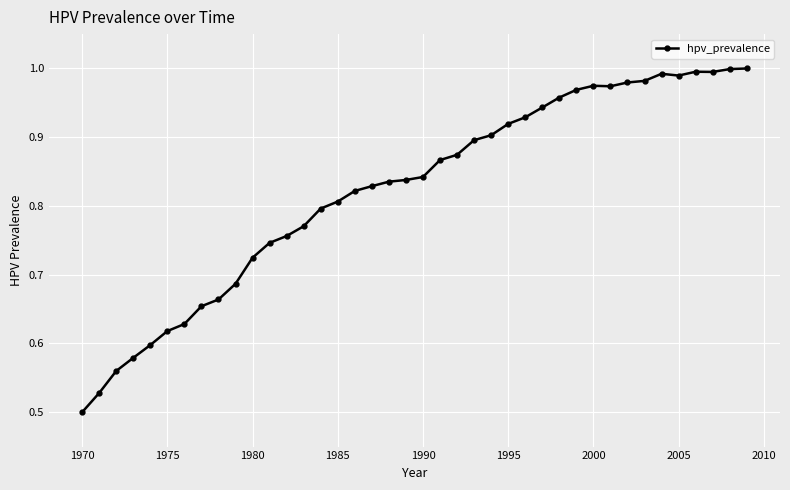

What is the sum of all values?

32.9